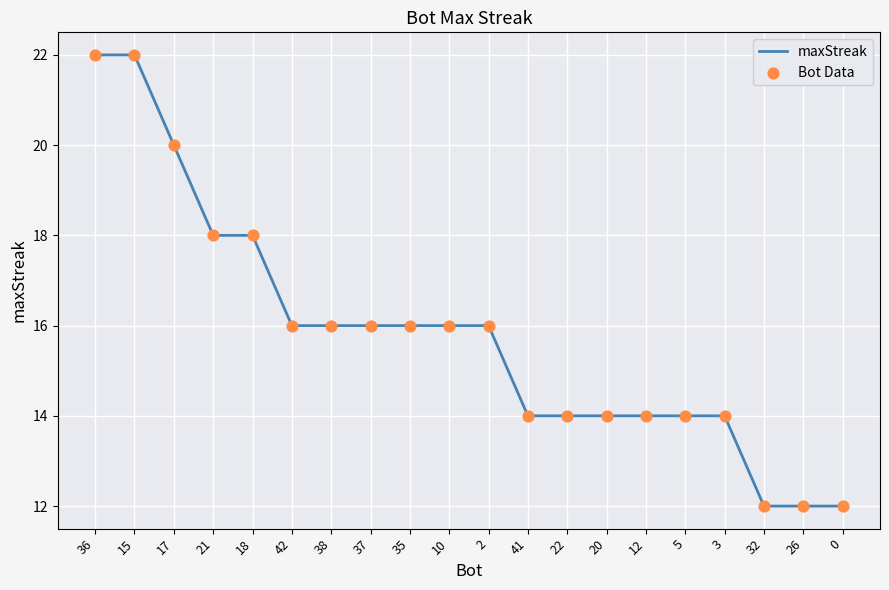

What is the difference between the maximum and minimum values?

10